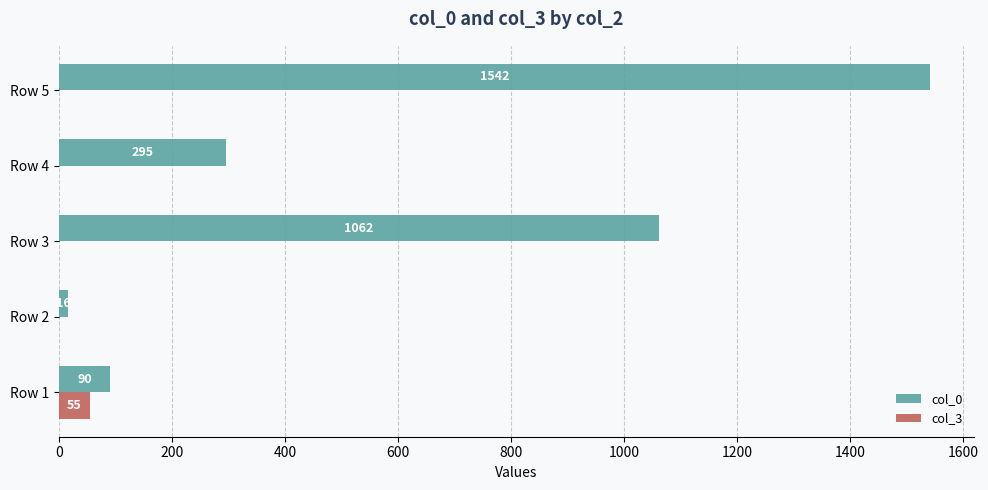

What is the total value across all series at Row 4?

295